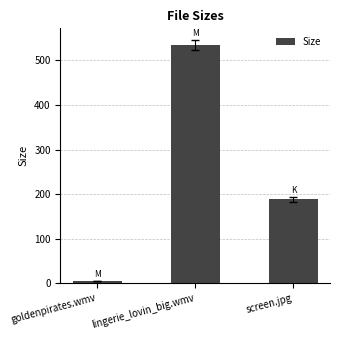

Count the number of data series in this chart.

1